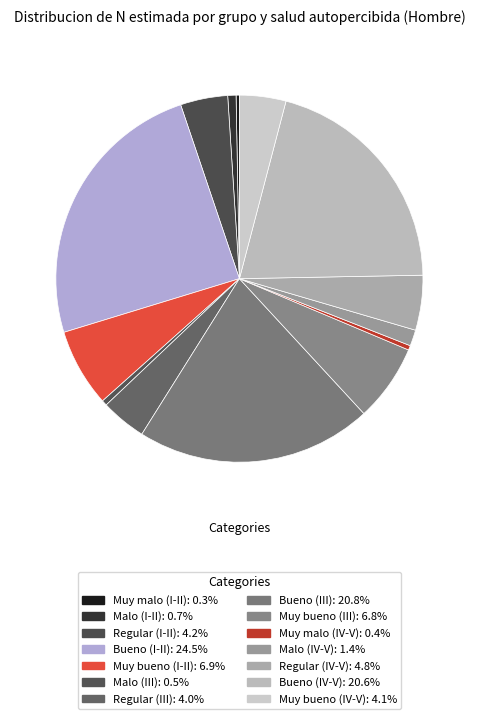

How many segments does this pie chart have?

14